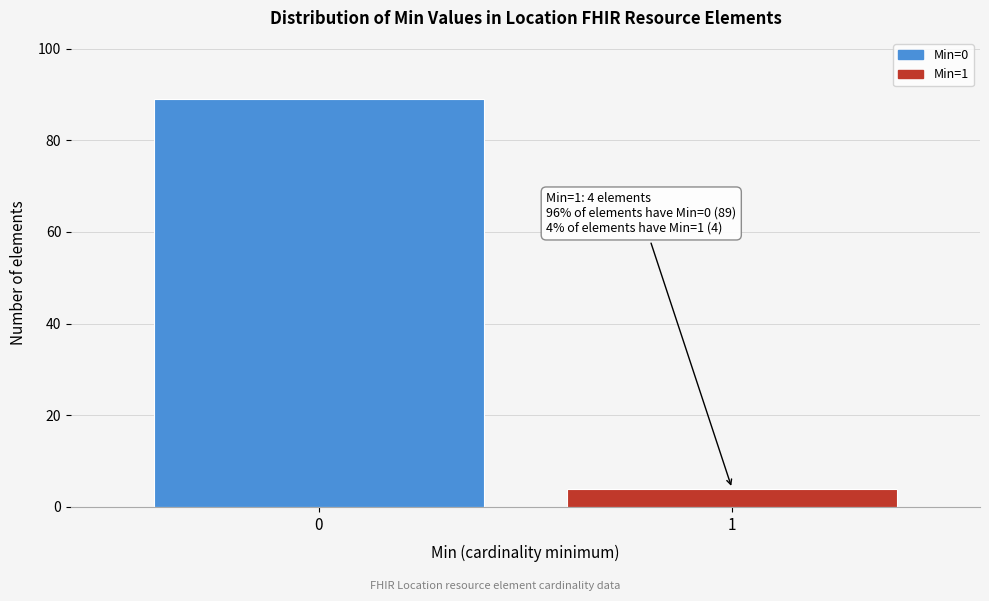

Reading right to left, list all the values displayed in this chart.

1=4	0=89